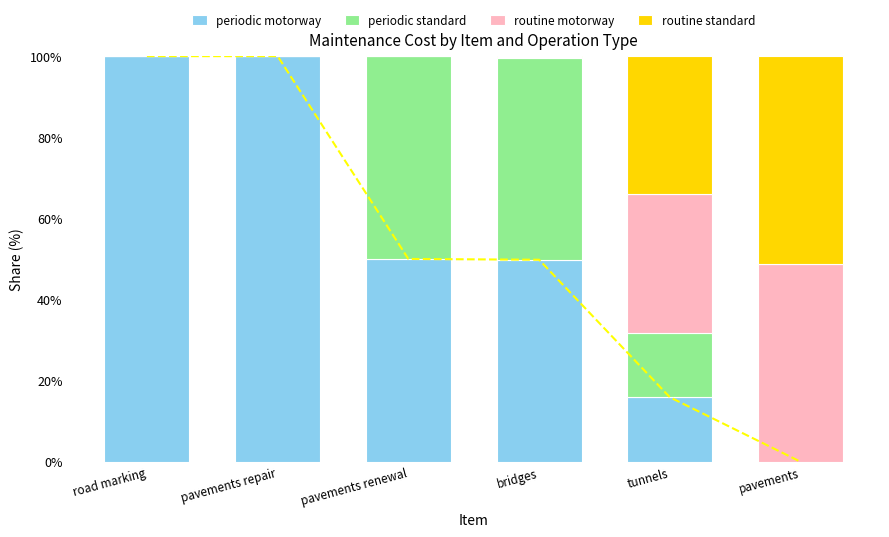

The value of periodic motorway at road marking is 100.0. True or false?

True